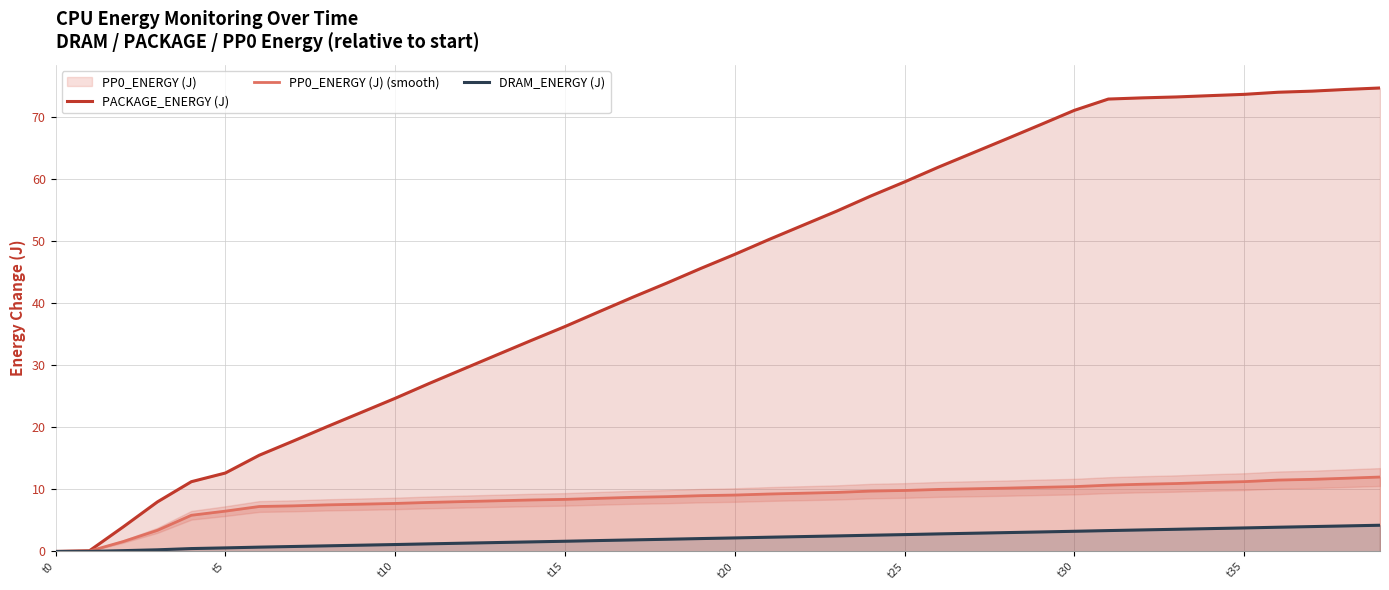

At t15, list the series in order from largest to smallest.

PACKAGE_ENERGY (J), PP0_ENERGY (J) (smooth), DRAM_ENERGY (J)